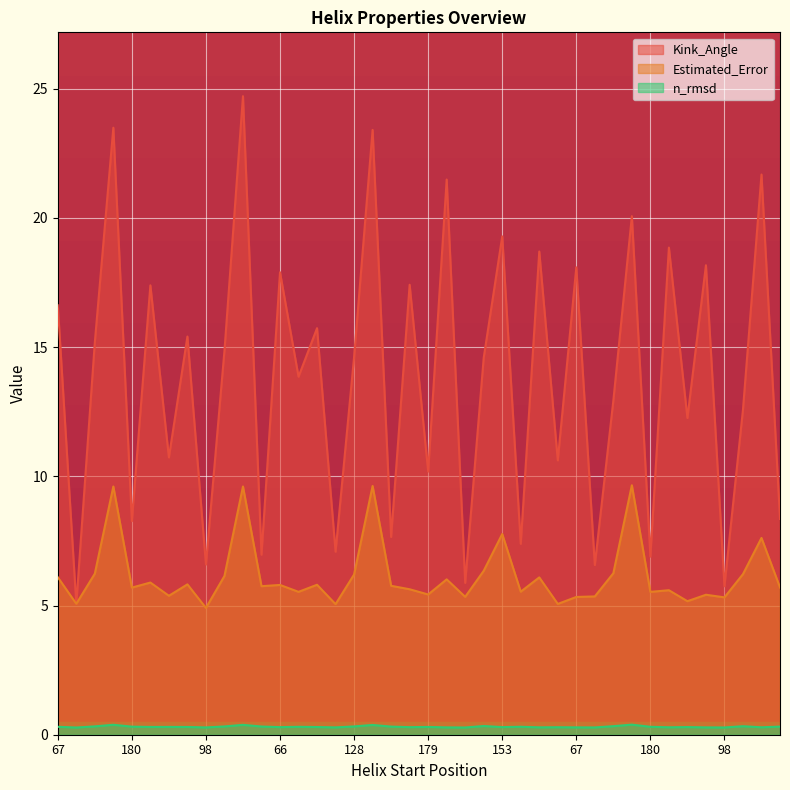

At which category does Estimated_Error reach its first local valley?

98